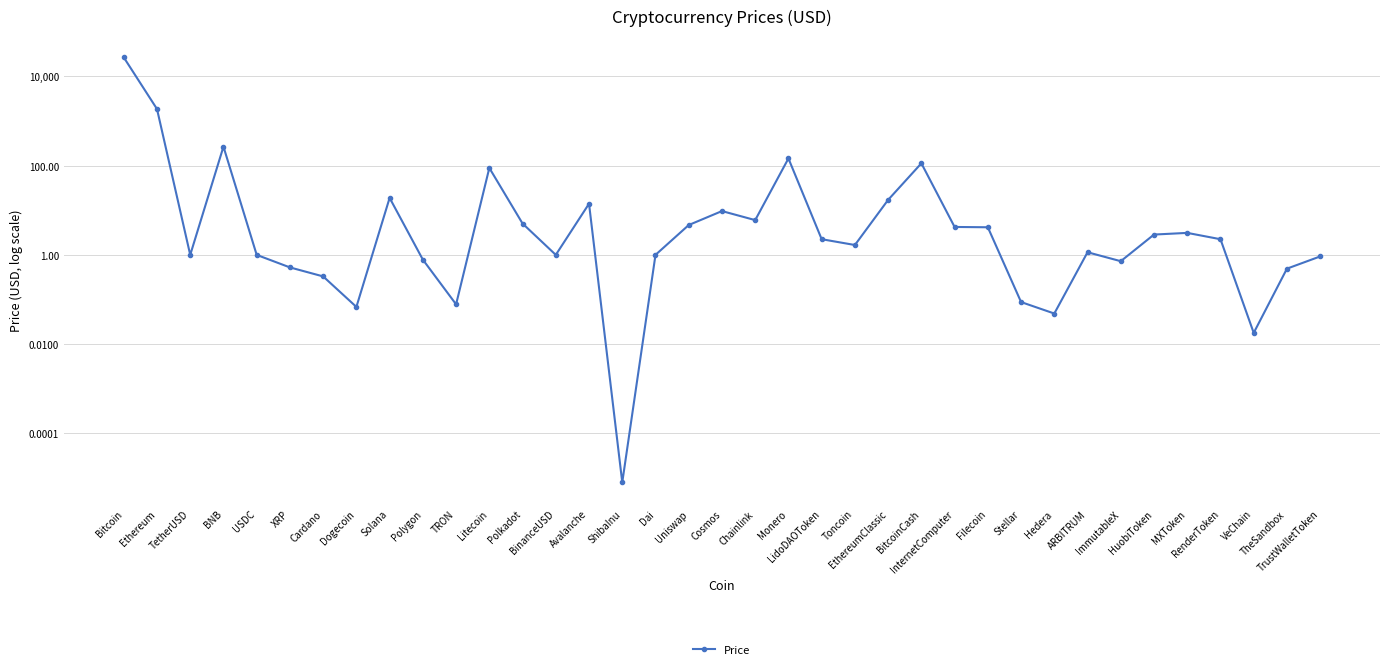

Reading left to right, transcribe all the data shown in this chart.

Bitcoin=26577.0	Ethereum=1853.2	TetherUSD=1.0	BNB=265.9	USDC=1.0	XRP=0.5	Cardano=0.3	Dogecoin=0.1	Solana=18.9	Polygon=0.8	TRON=0.1	Litecoin=88.5	Polkadot=5.0	BinanceUSD=1.0	Avalanche=14.0	ShibaInu=0.0	Dai=1.0	Uniswap=4.7	Cosmos=9.6	Chainlink=6.0	Monero=144.6	LidoDAOToken=2.2	Toncoin=1.7	EthereumClassic=17.1	BitcoinCash=112.5	InternetComputer=4.2	Filecoin=4.2	Stellar=0.1	Hedera=0.0	ARBITRUM=1.1	ImmutableX=0.7	HuobiToken=2.8	MXToken=3.1	RenderToken=2.2	VeChain=0.0	TheSandbox=0.5	TrustWalletToken=0.9